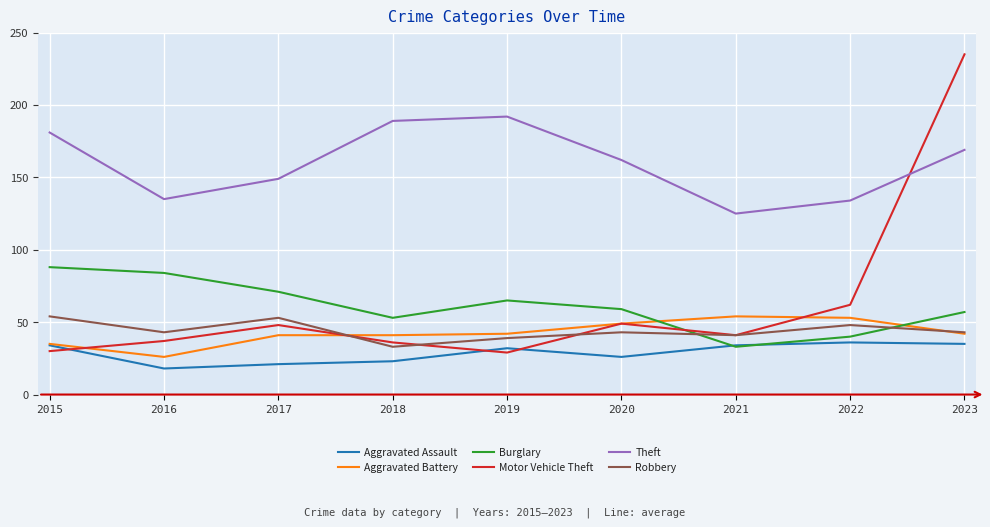

At which category does Robbery reach its first local peak?

2017